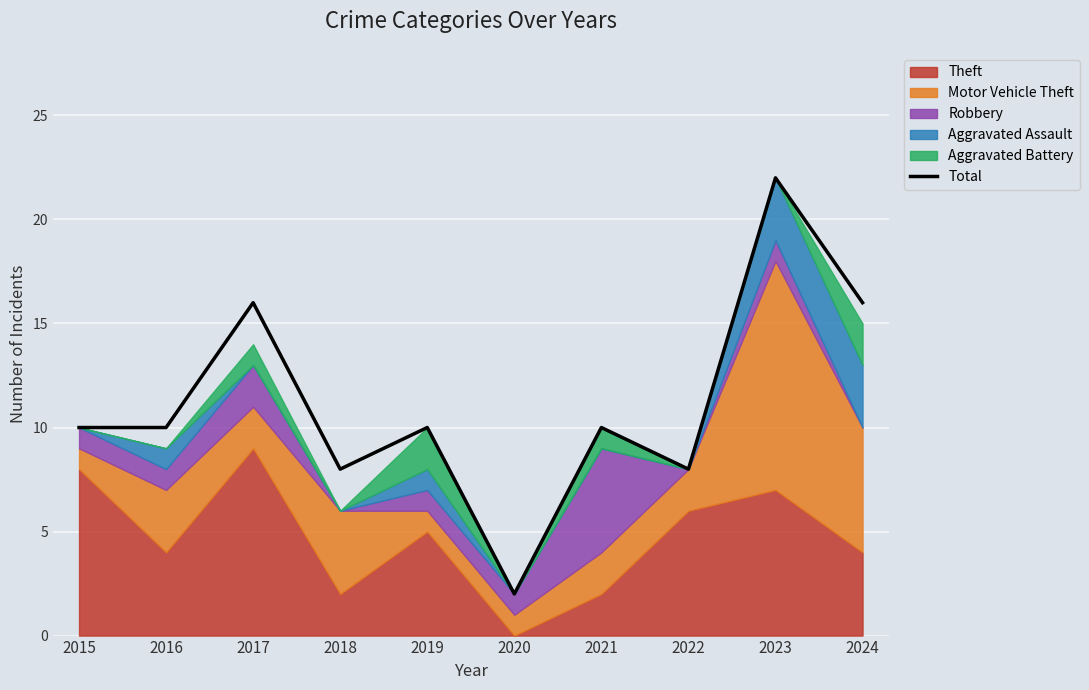

Reading right to left, what are all the values shown in this chart?

16	22	8	10	2	10	8	16	10	10